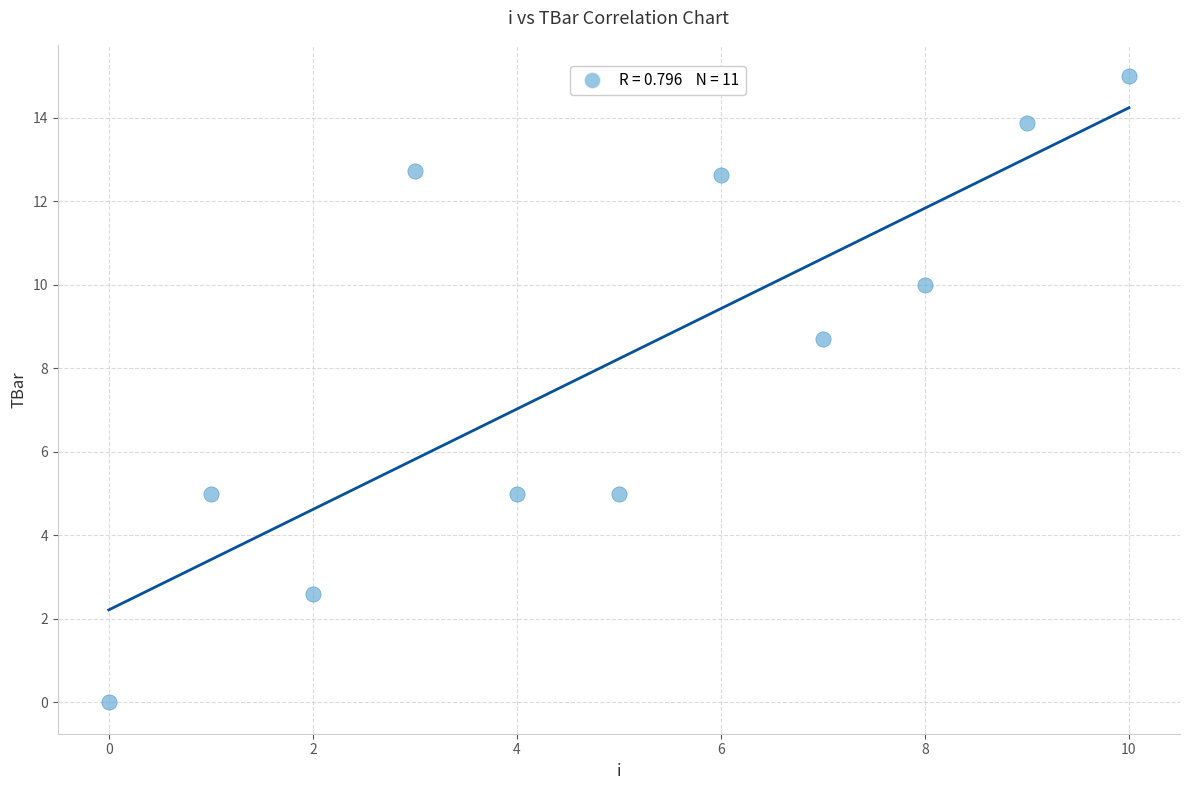

What is the average Y value?

8.2